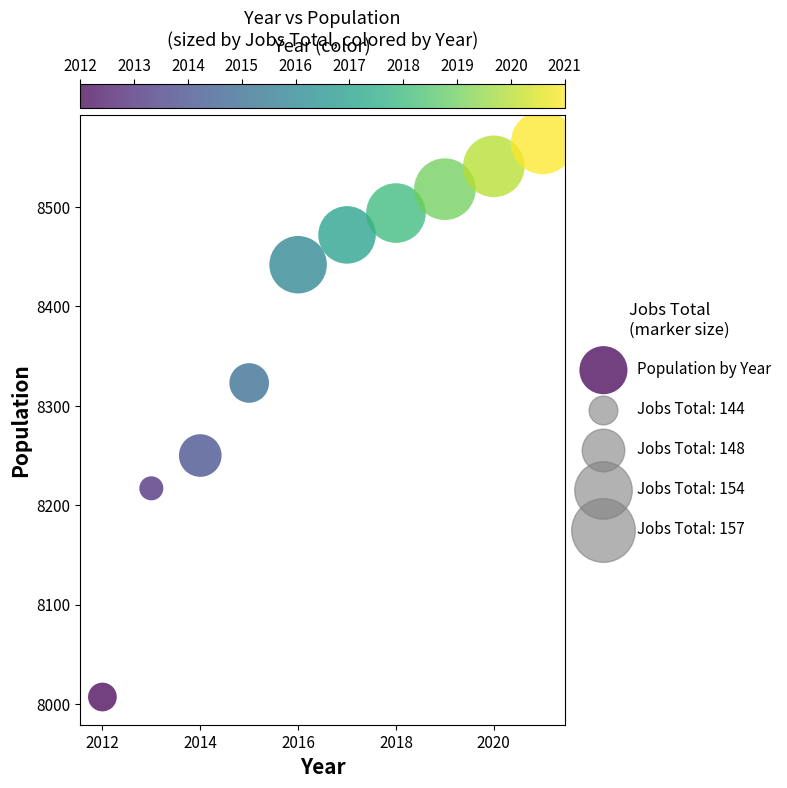

What is the range of Y values (max minus min)?

558